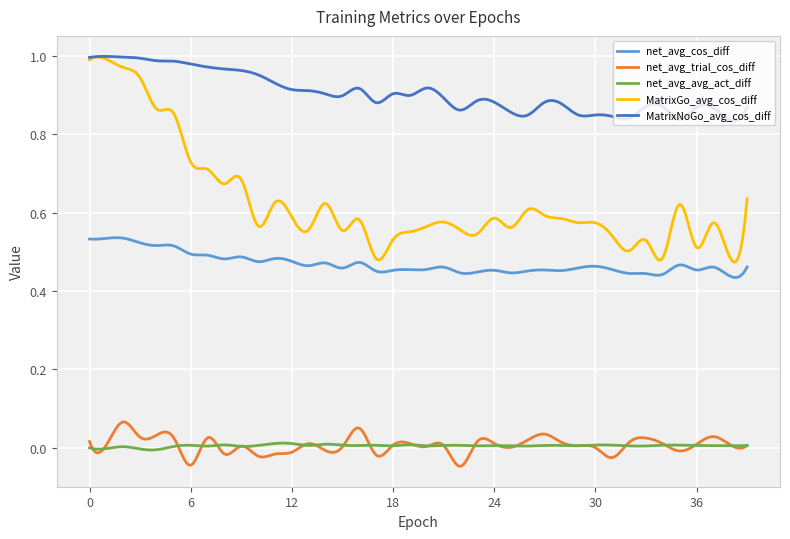

Which series has the largest total across all categories?

MatrixNoGo_avg_cos_diff